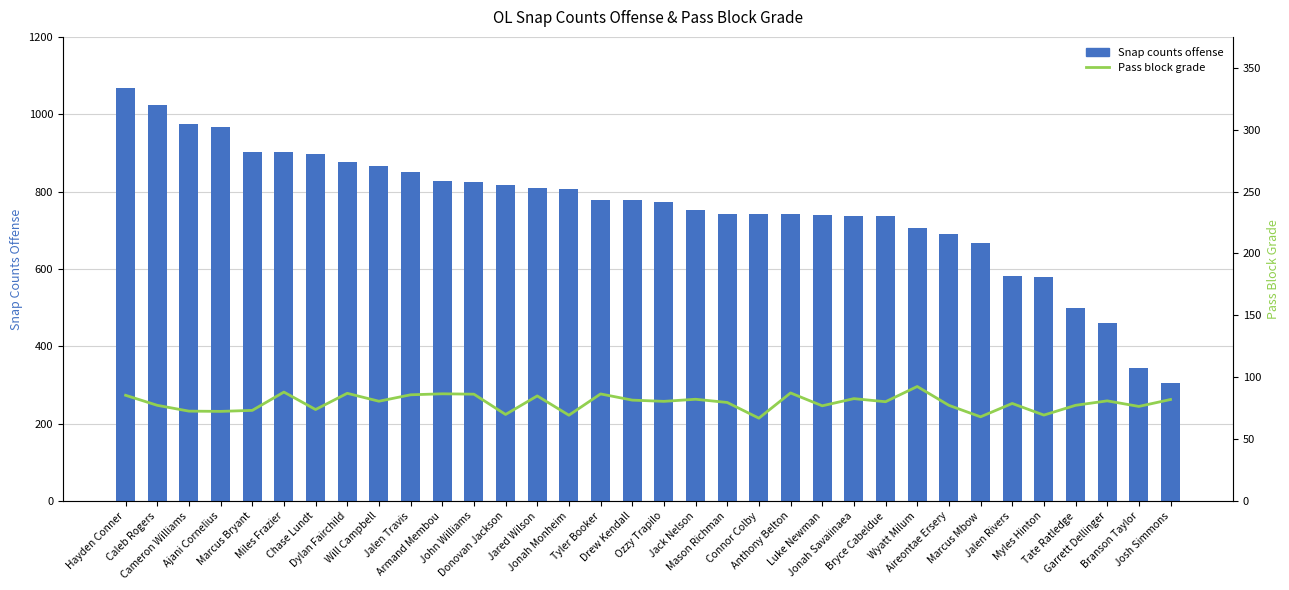

At how many categories does at least one series exceed 949?

4